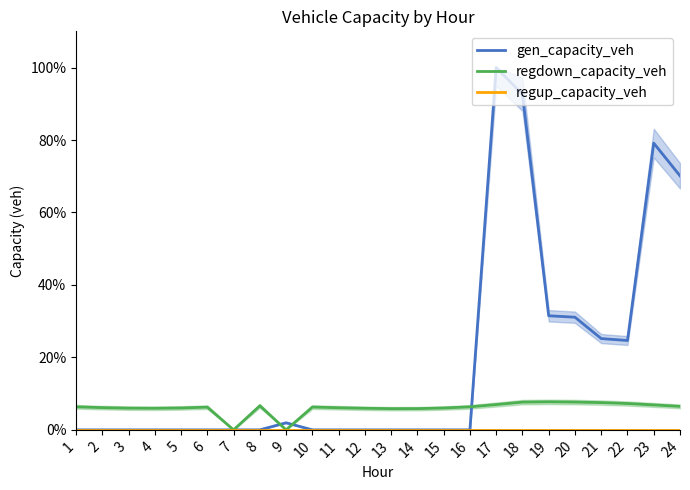

True or false: regdown_capacity_veh has more than 1 interior local peaks.

True